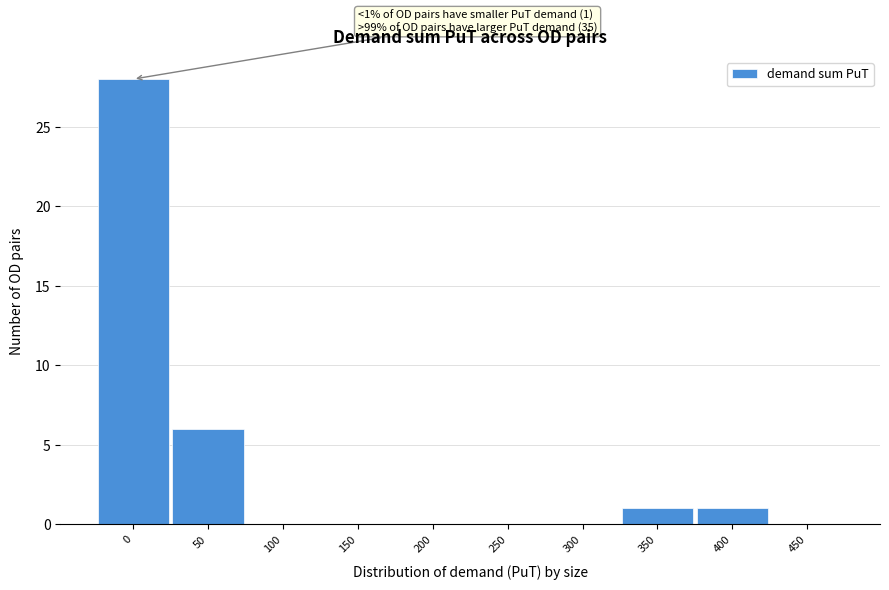

Reading left to right, list all the values displayed in this chart.

0=28	50=6	100=0	150=0	200=0	250=0	300=0	350=1	400=1	450=0